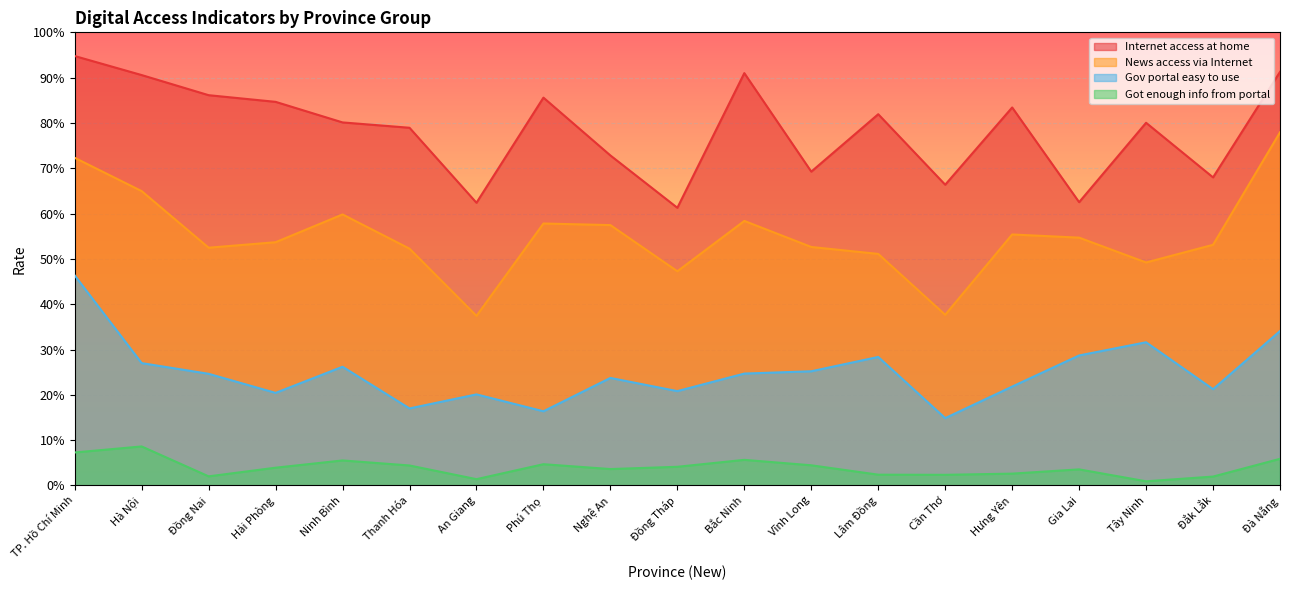

Which category has the highest value in the Internet access at home series?

TP. Hồ Chí Minh